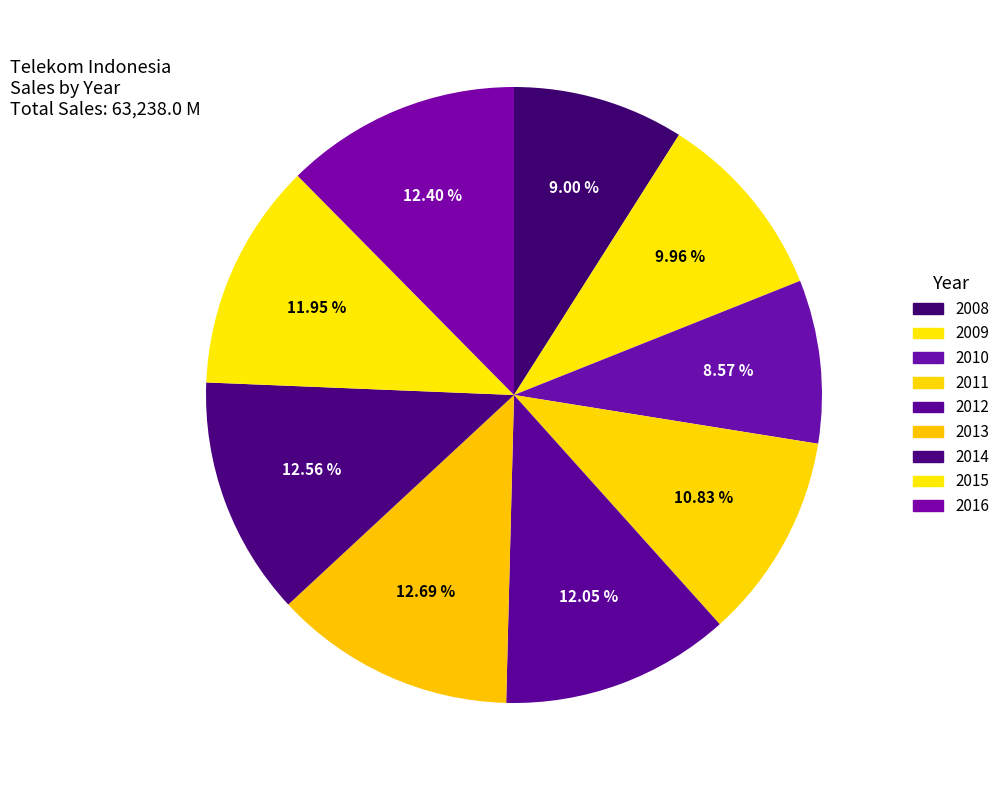

To the nearest percent, what percentage of the pie is 2014?

13%